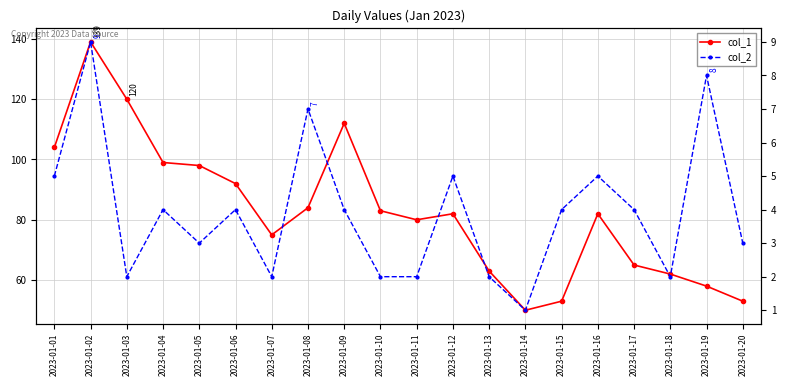

True or false: col_1 and col_2 intersect in this chart.

False